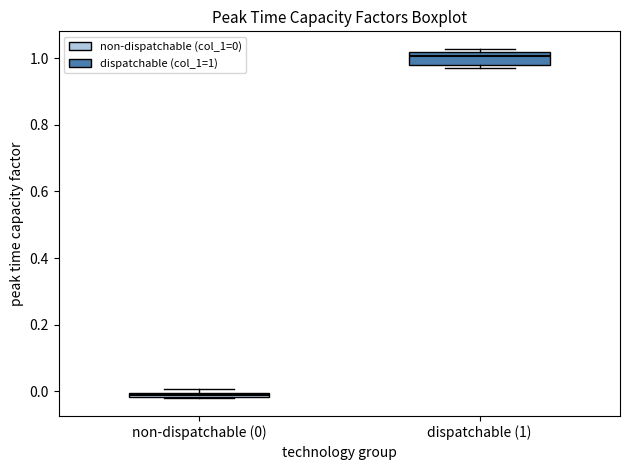

Where is the upper edge of the box for dispatchable (1) on the y-axis? The values are not printed on the chart, so give them approximately, as read against the axis.

1.02